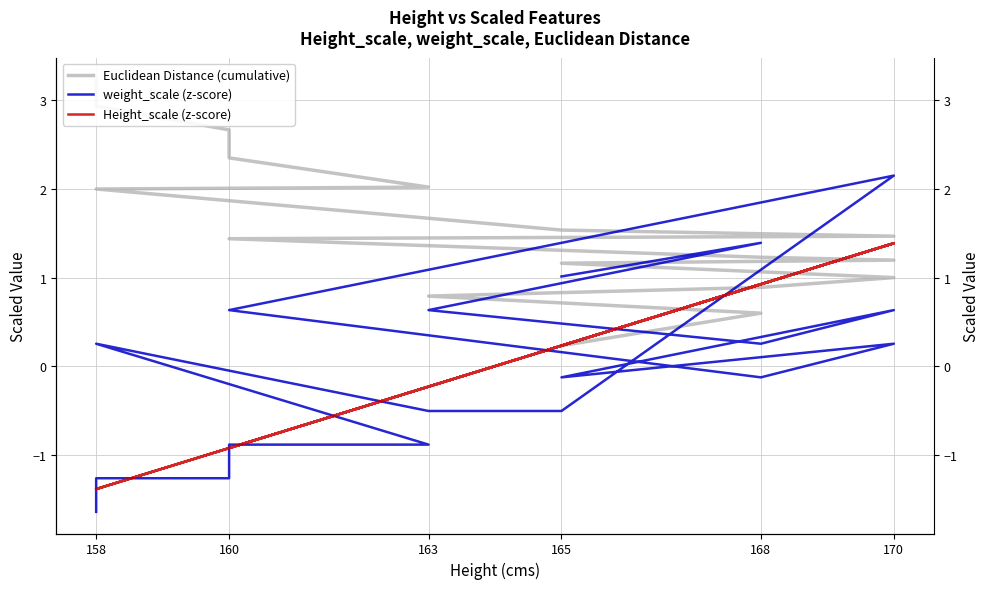

What is the value of the Height_scale (z-score) point at the 7th from the left?

1.4